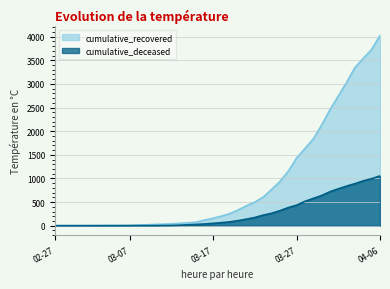

What are all the series names shown in the legend?

cumulative_recovered, cumulative_deceased